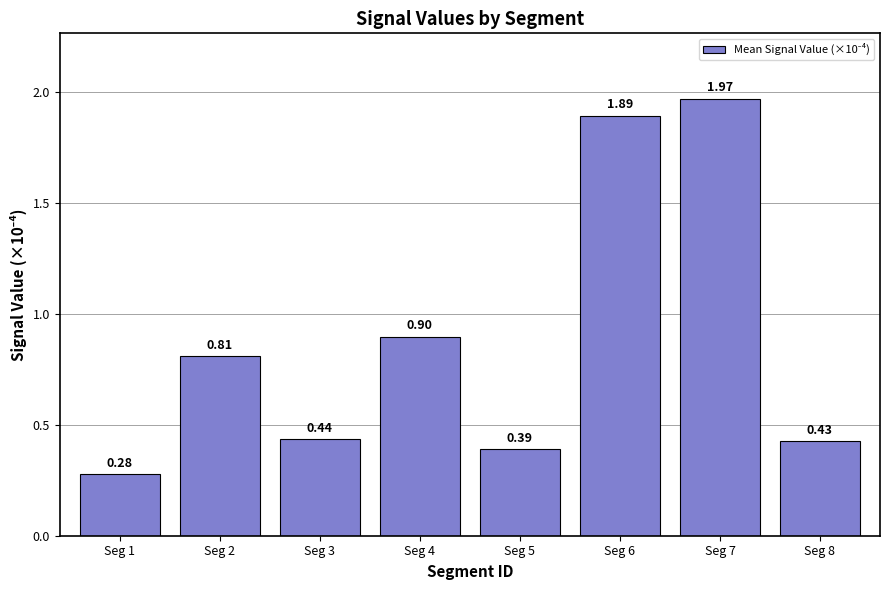

List the labels in order of value, largest first.

Seg 7, Seg 6, Seg 4, Seg 2, Seg 3, Seg 8, Seg 5, Seg 1